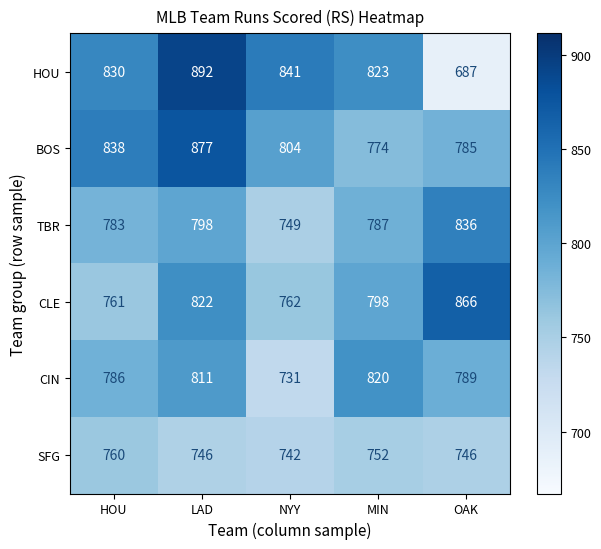

At which label is CIN closest to 775?

HOU